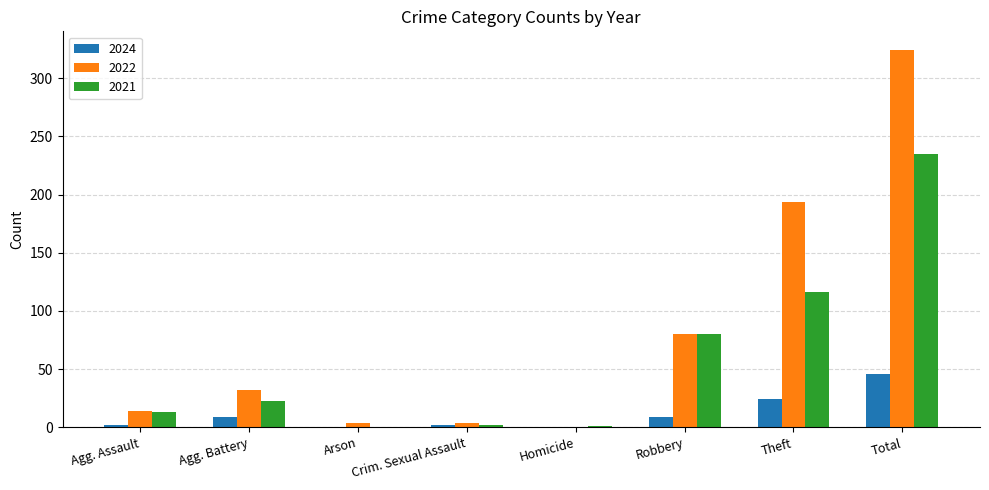

The value of 2022 at Agg. Assault is 14. True or false?

True